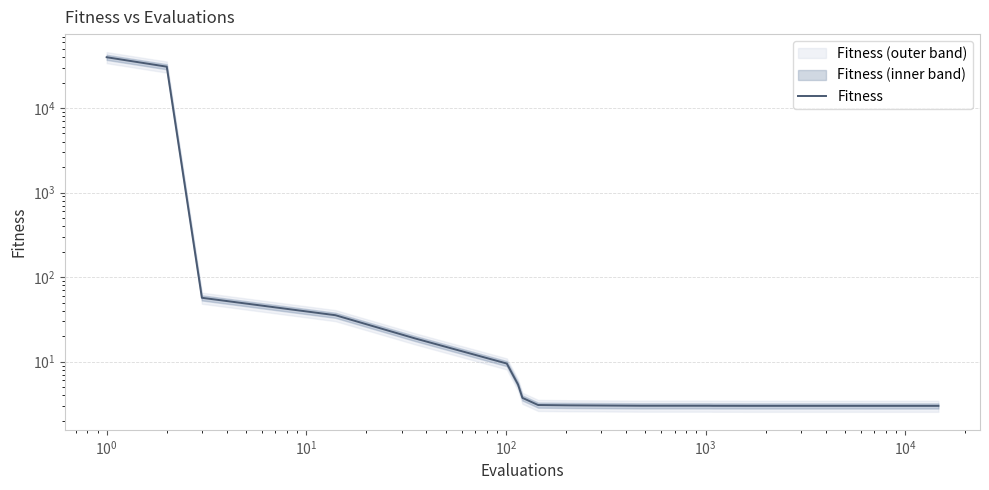

What is the sum of all values?

70877.5